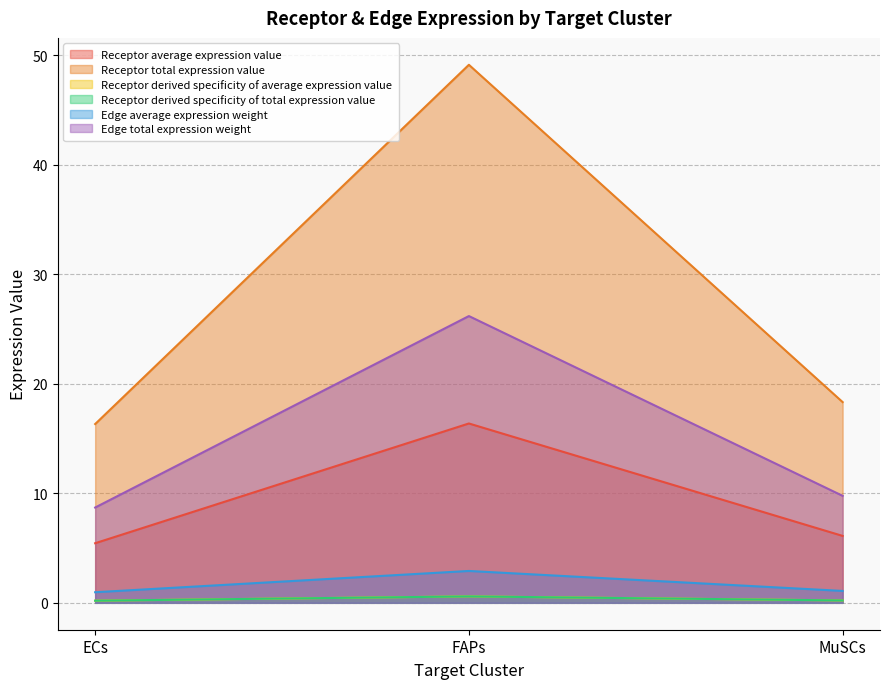

Is it true that Edge average expression weight equals 1.0 at ECs?

True